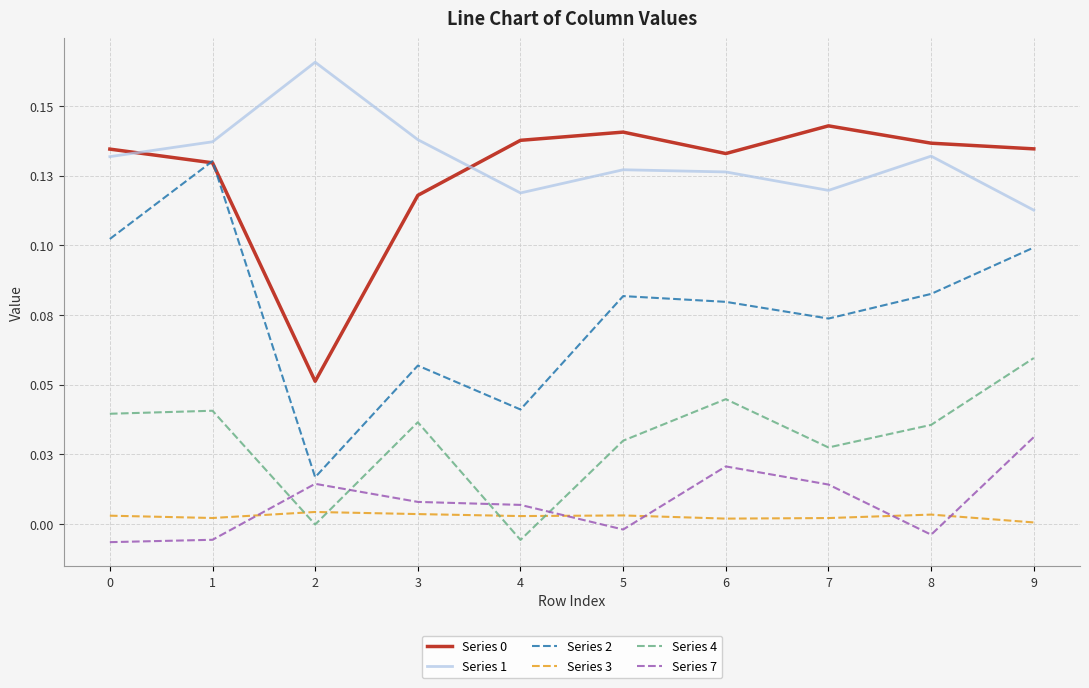

Where is Series 7 nearest to the value 0?

5